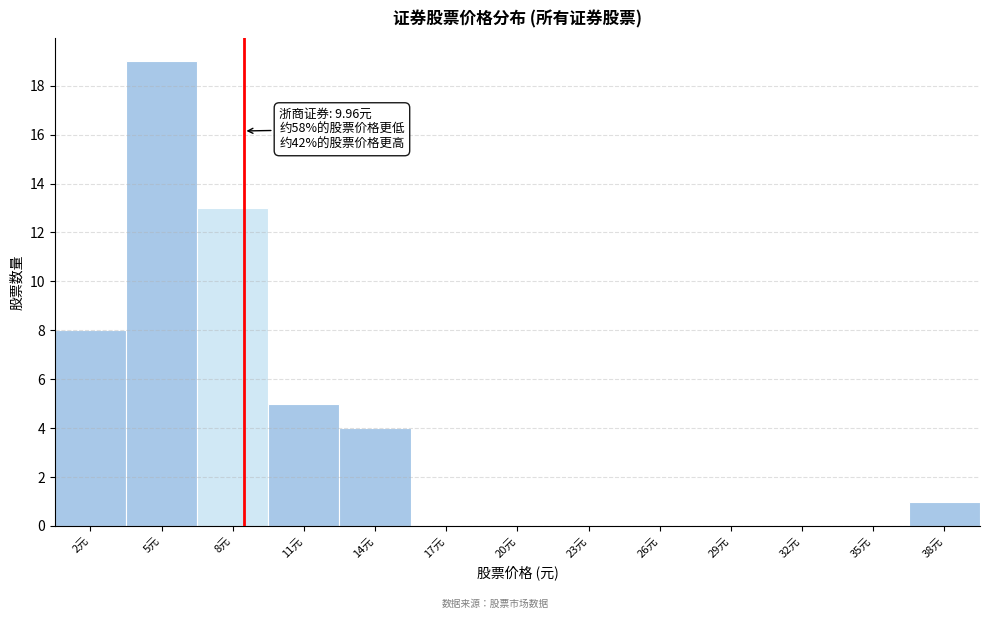

Reading left to right, what are all the values shown in this chart?

2元=8	5元=19	8元=13	11元=5	14元=4	17元=0	20元=0	23元=0	26元=0	29元=0	32元=0	35元=0	38元=1